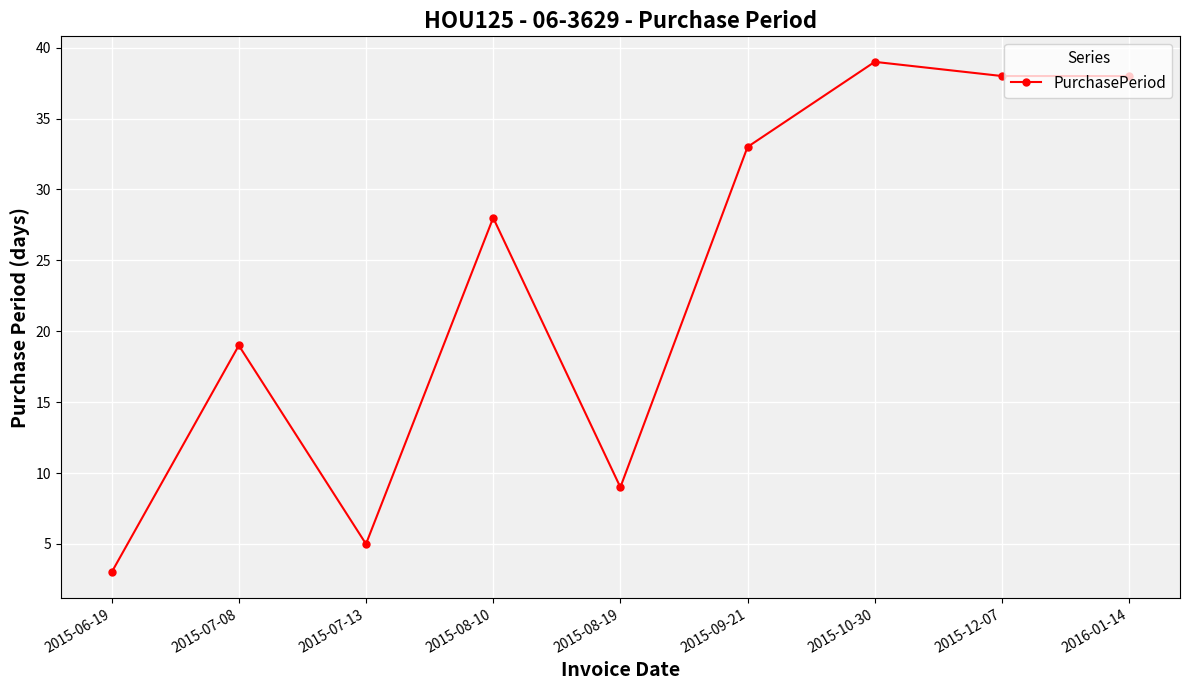

What is the label of the 2nd point from the left?

2015-07-08